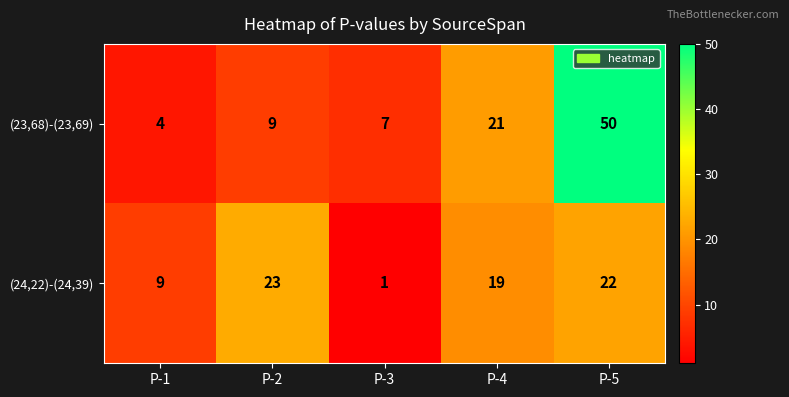

Count the number of data series in this chart.

2